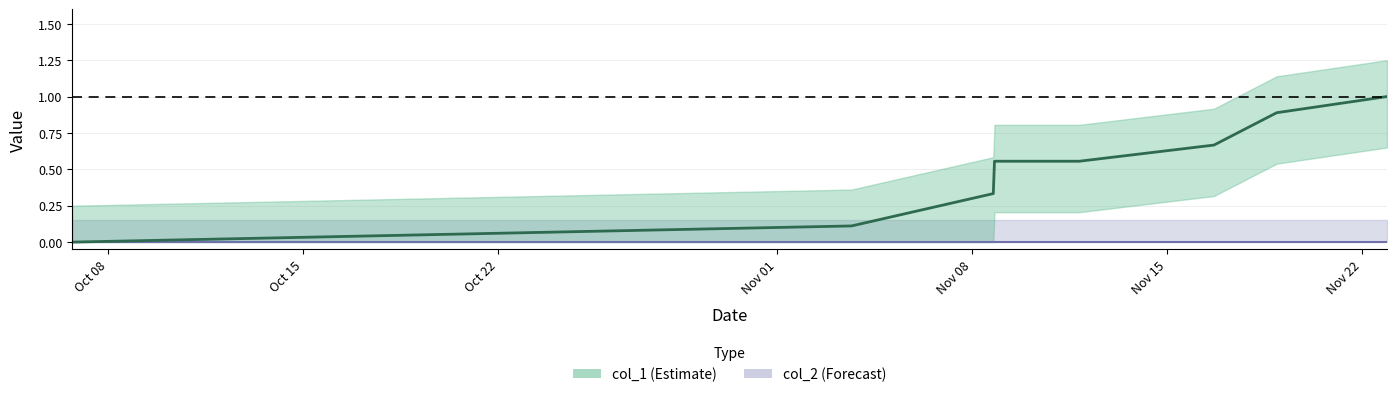

Rank the categories by value from highest to lowest.

1479849288, 1479507297, 1479312899, 1478632543, 1478895308, 1478628866, 1478189688, 1475773600